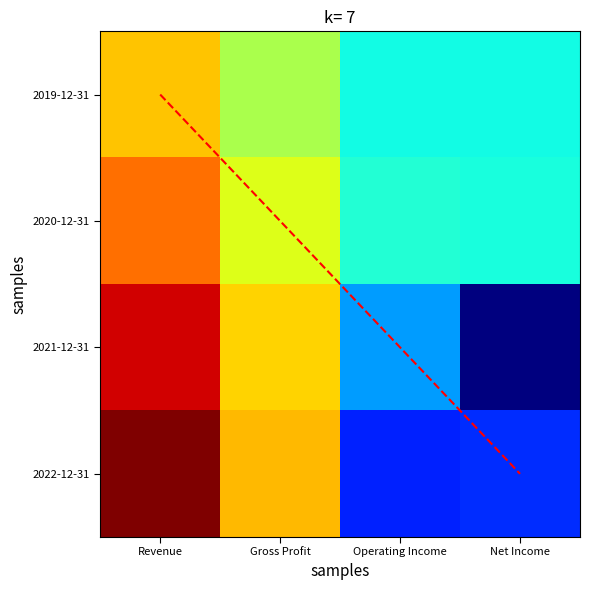

What is the difference between the 2019-12-31 values at Revenue and Net Income?

144.7